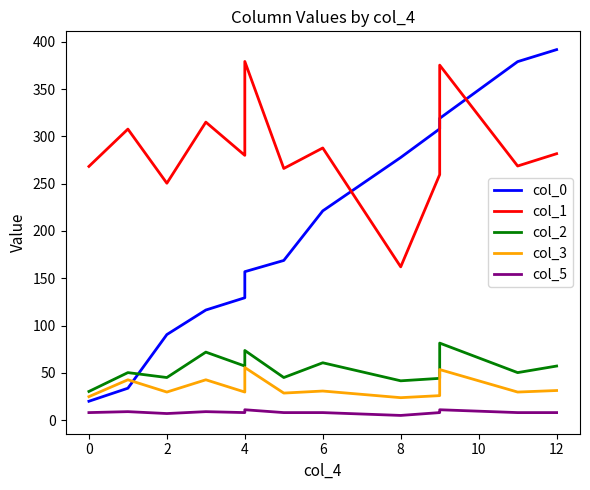

Is it true that col_0 equals 21.7 at 0?

False